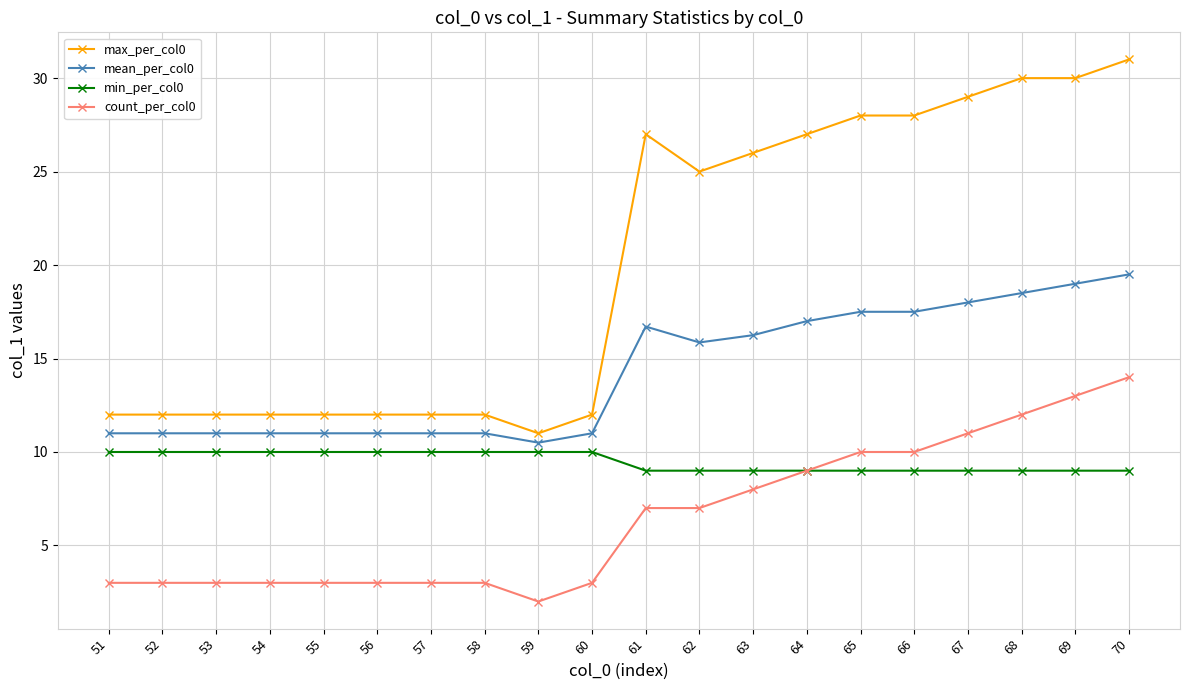

At 57, list the series in order from largest to smallest.

max_per_col0, mean_per_col0, min_per_col0, count_per_col0